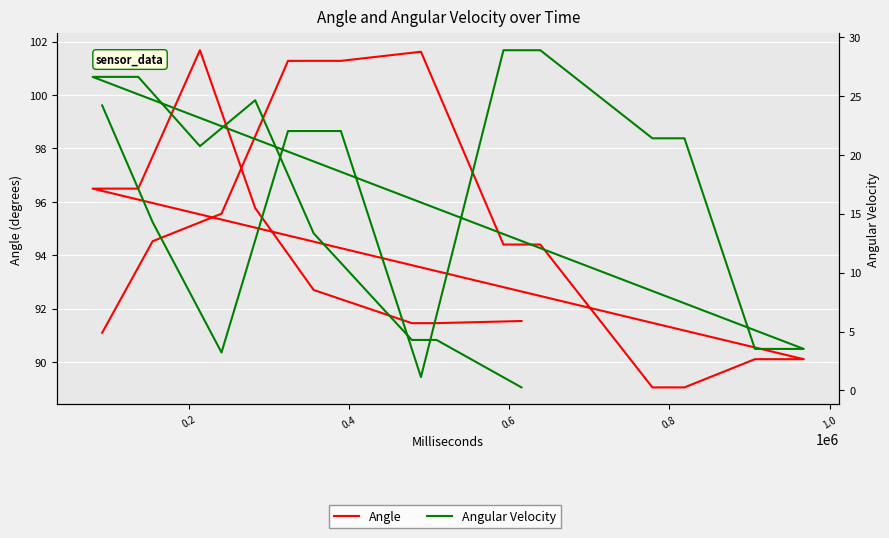

What is the sum of all Angular Velocity values?

315.2